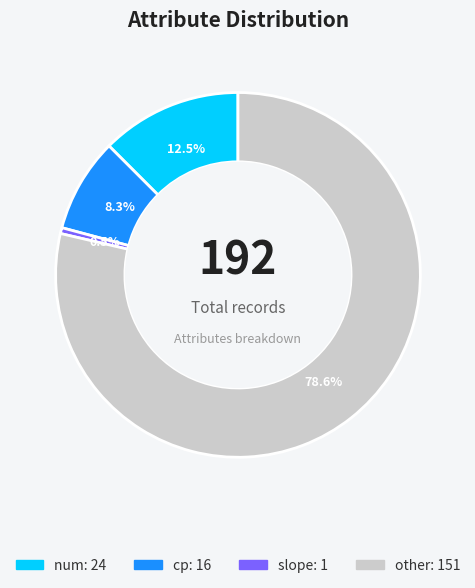

How many slices are in this pie chart?

4